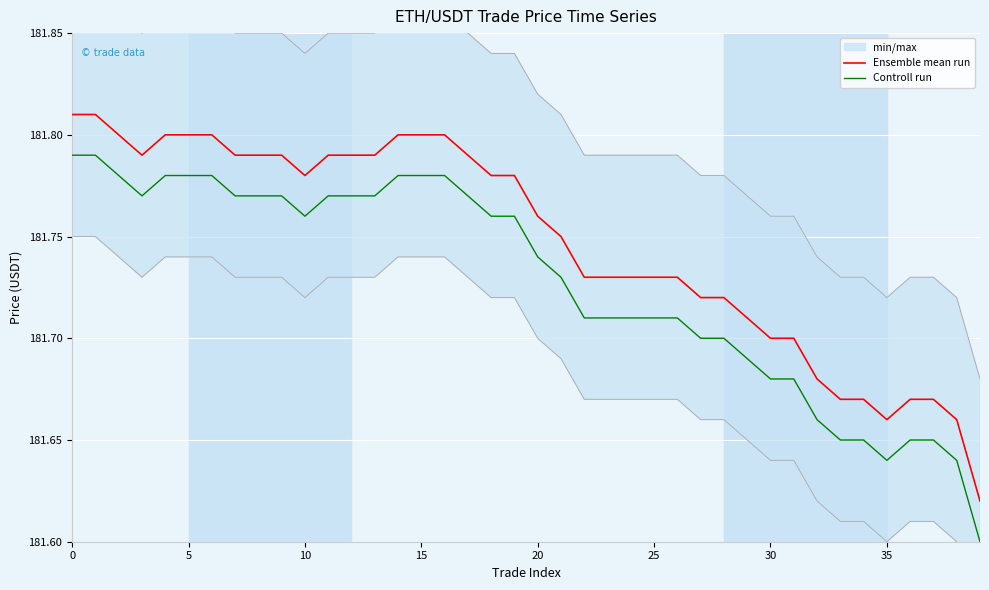

What is the value of the Controll run point at the 7th from the left?

181.8